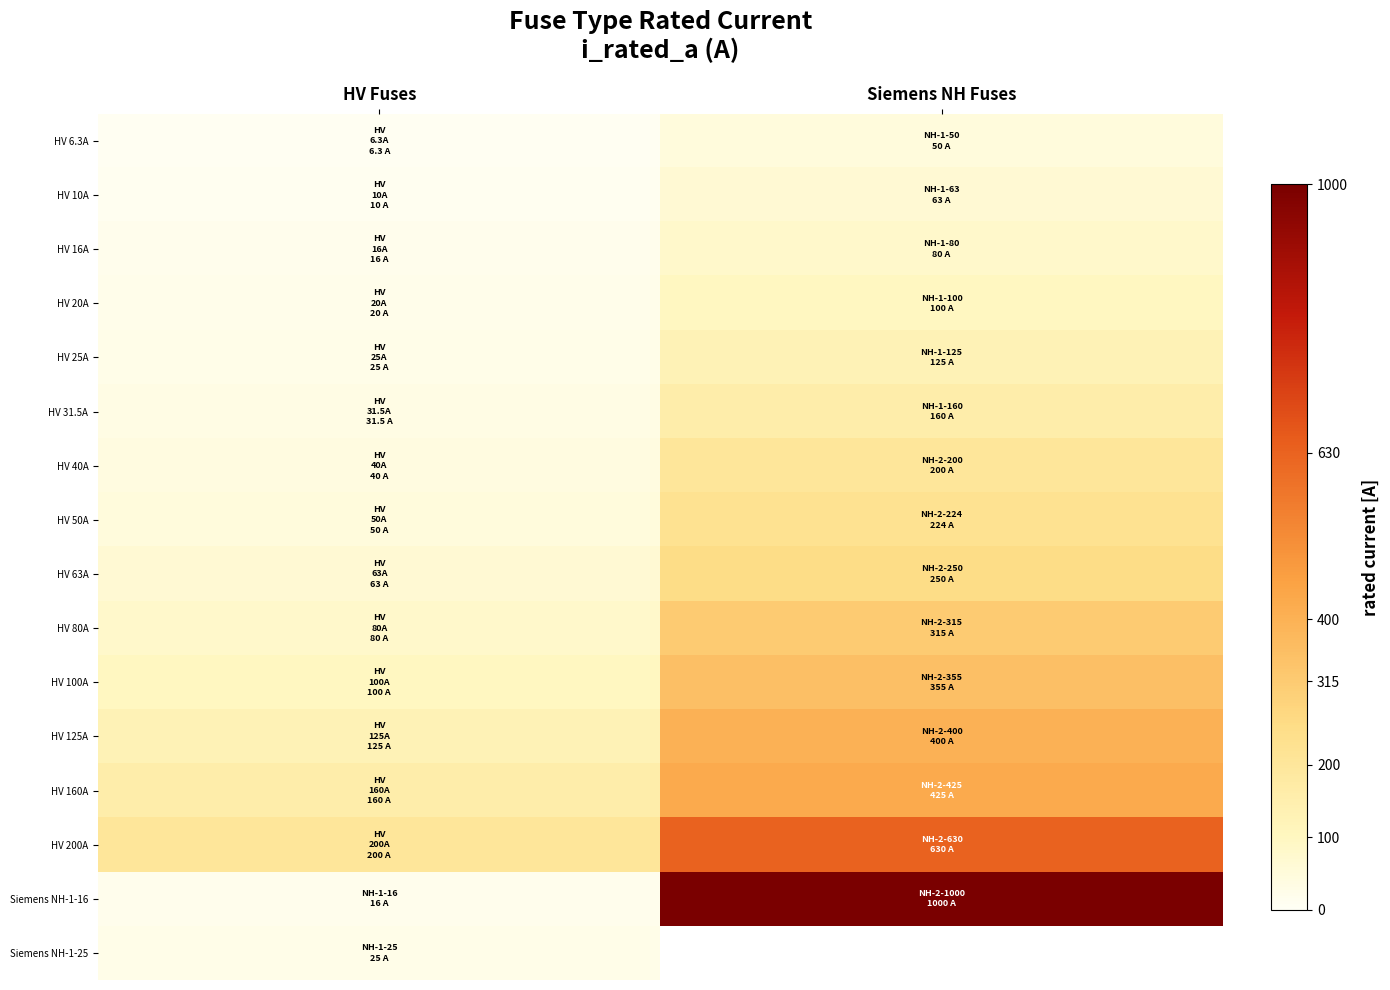

Count the number of data series in this chart.

16